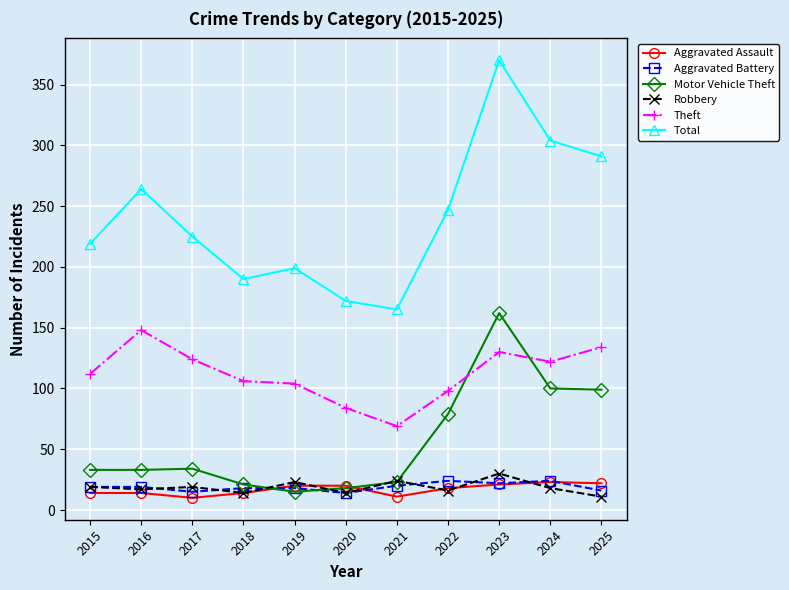

How many lines are shown in the chart?

6